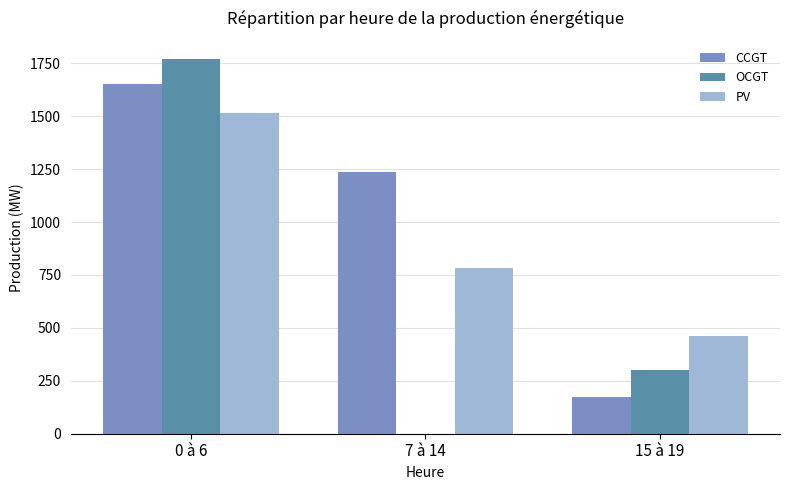

Which series changed the most between 7 à 14 and 15 à 19?

CCGT